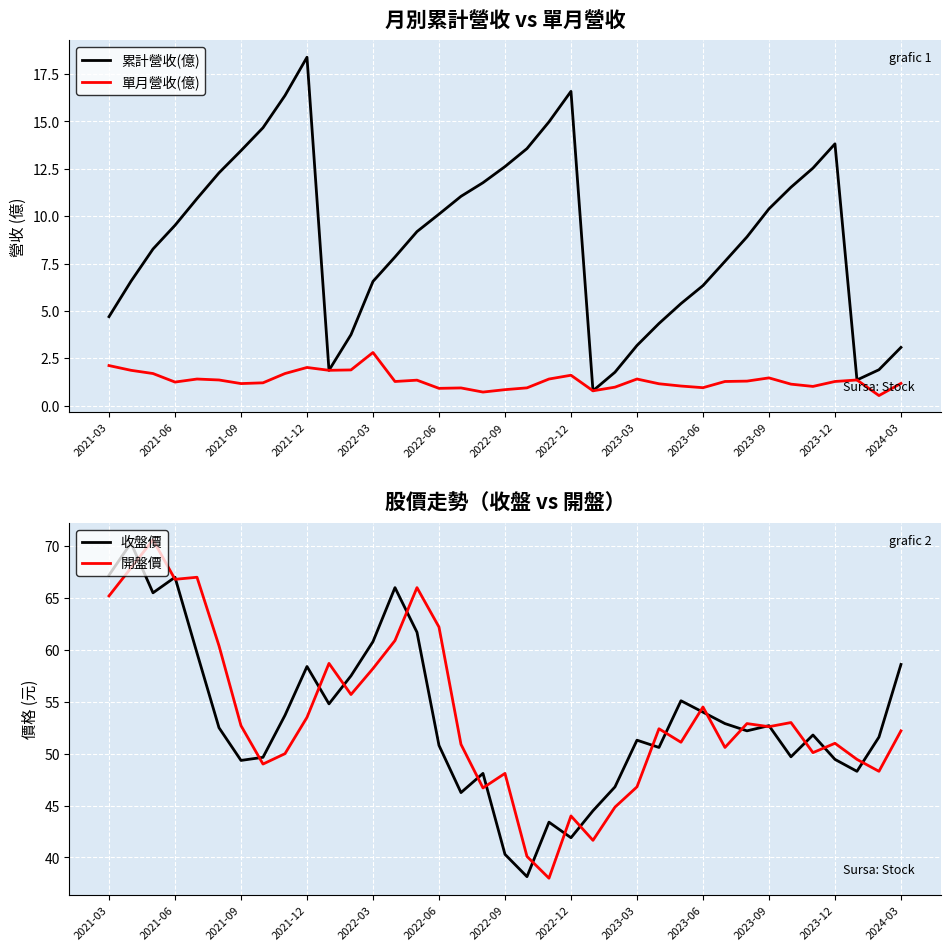

What is the difference between the highest and lowest values at 31?

51.9